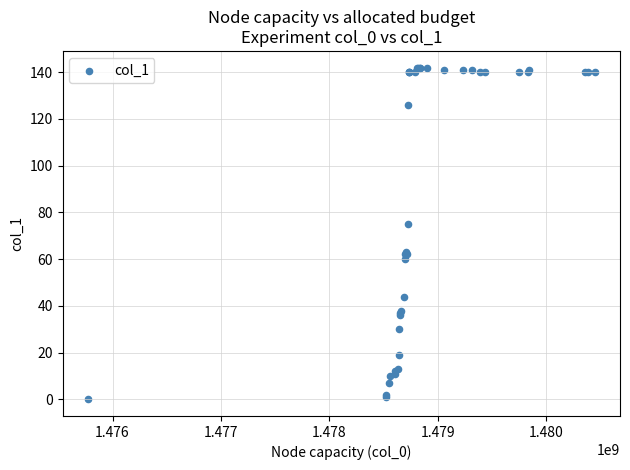

What Y value in the scatter plot is closest to 71?

75